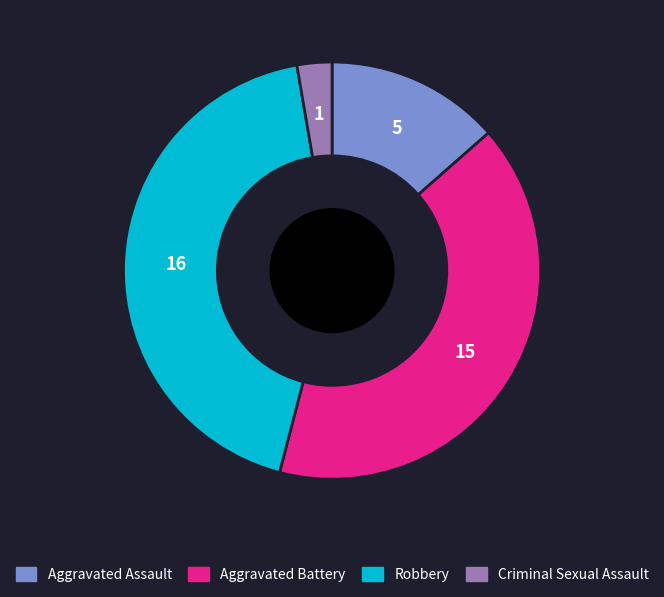

Combined, do Robbery and Aggravated Assault account for over 50%?

Yes